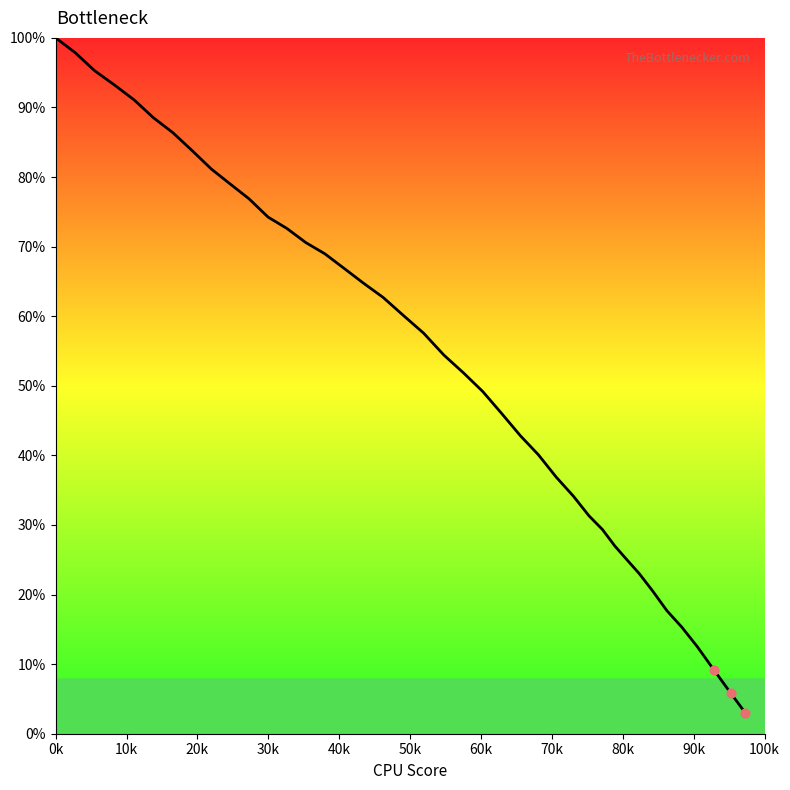

What is the greatest value displayed?

100.0